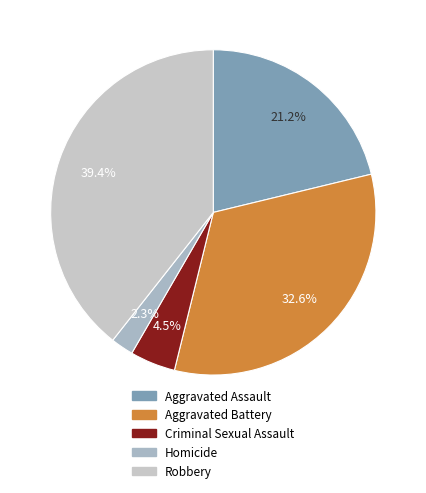

Do Robbery and Aggravated Battery together represent more than half of the pie?

Yes